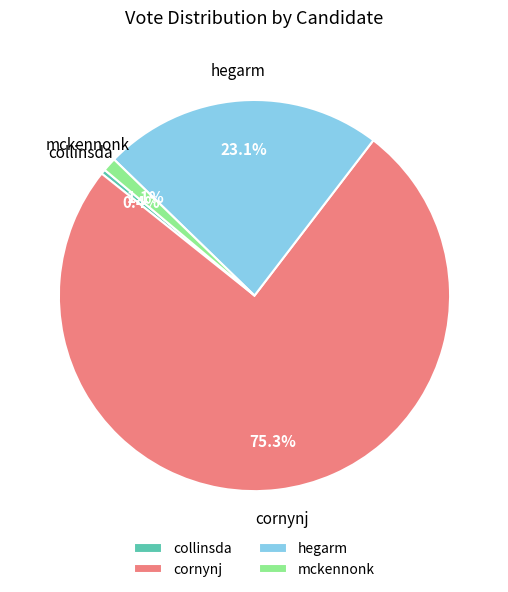

Approximately how many times larger is the value at hegarm compared to cornynj?

0.3